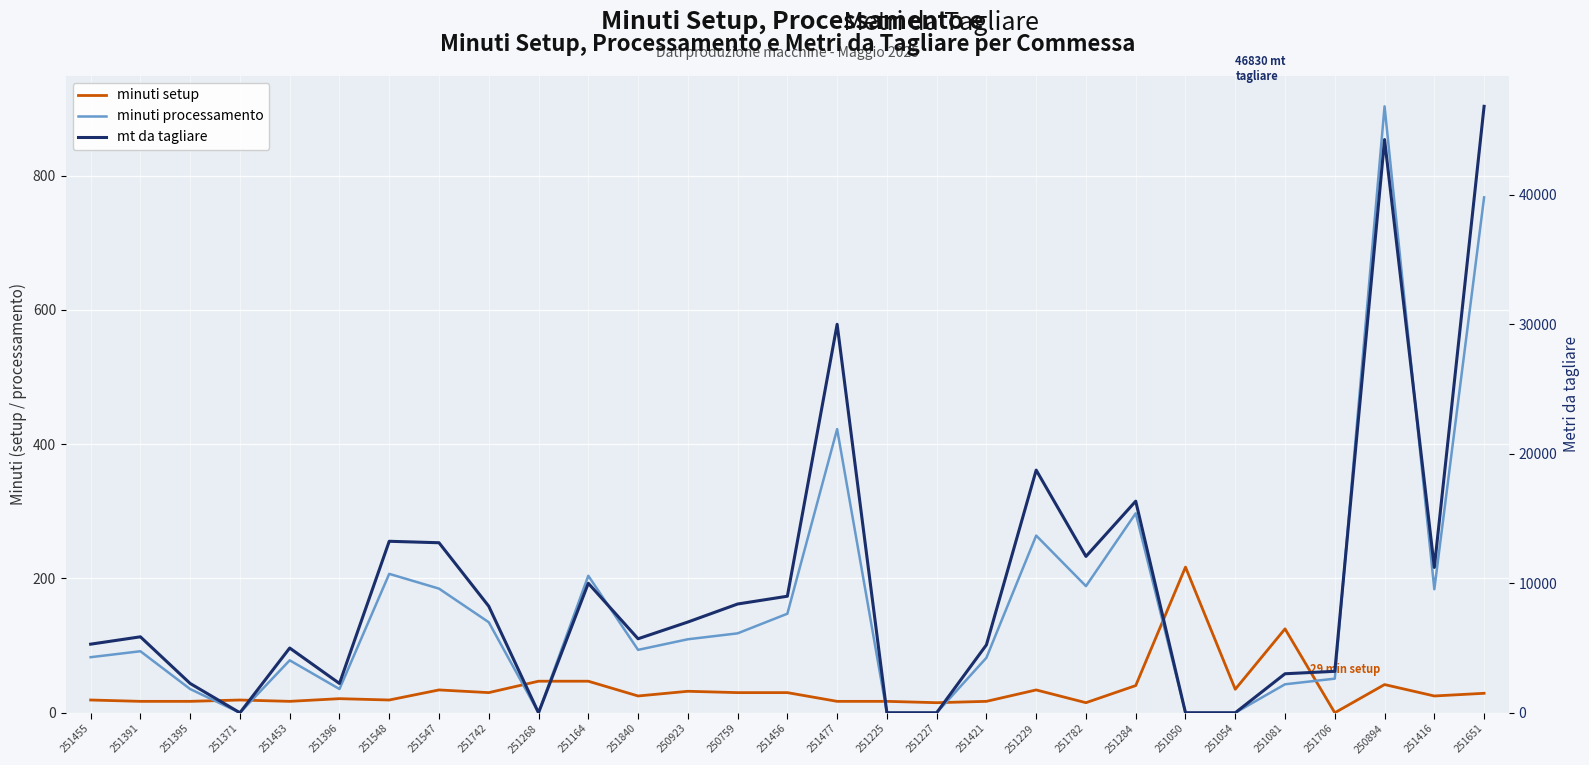

What is the average value of the minuti processamento series?

162.9